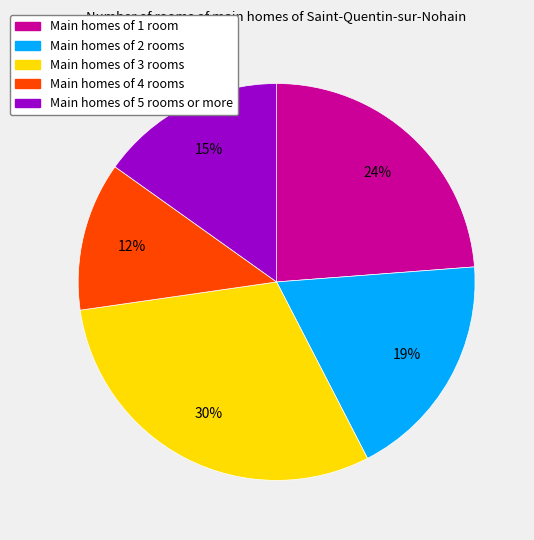

What is the ratio of the value at Main homes of 5 rooms or more to the value at Main homes of 2 rooms?

0.8